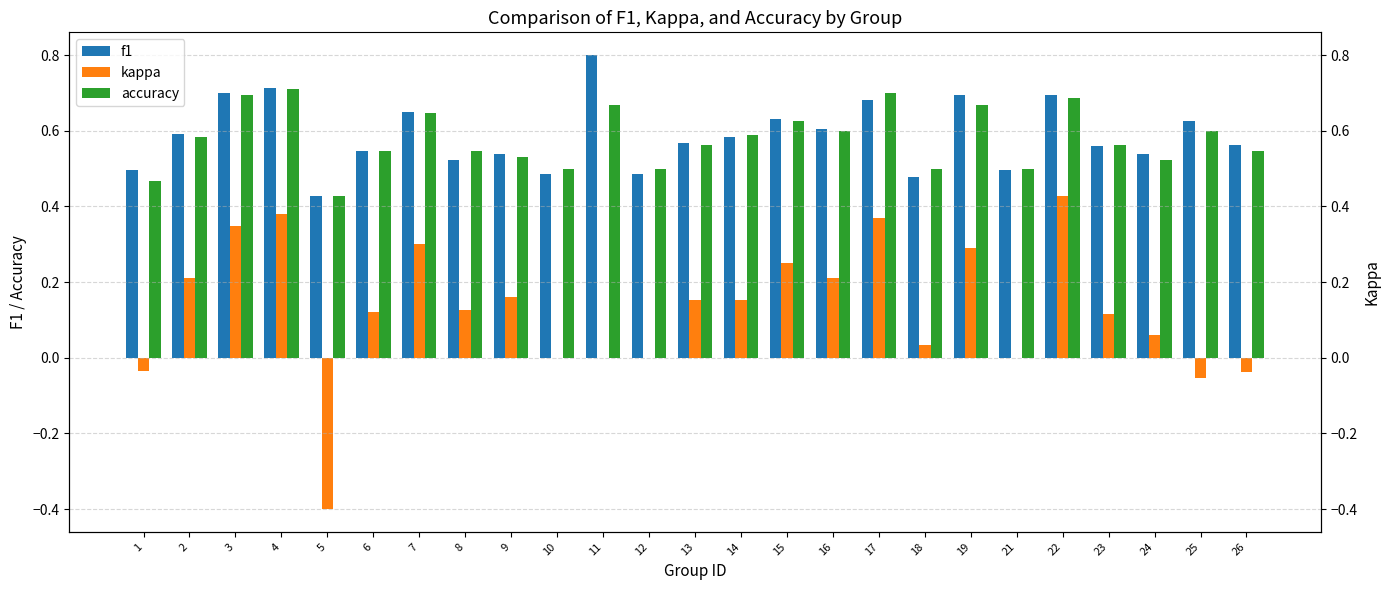

What is the approximate value of f1 at 17?

0.7